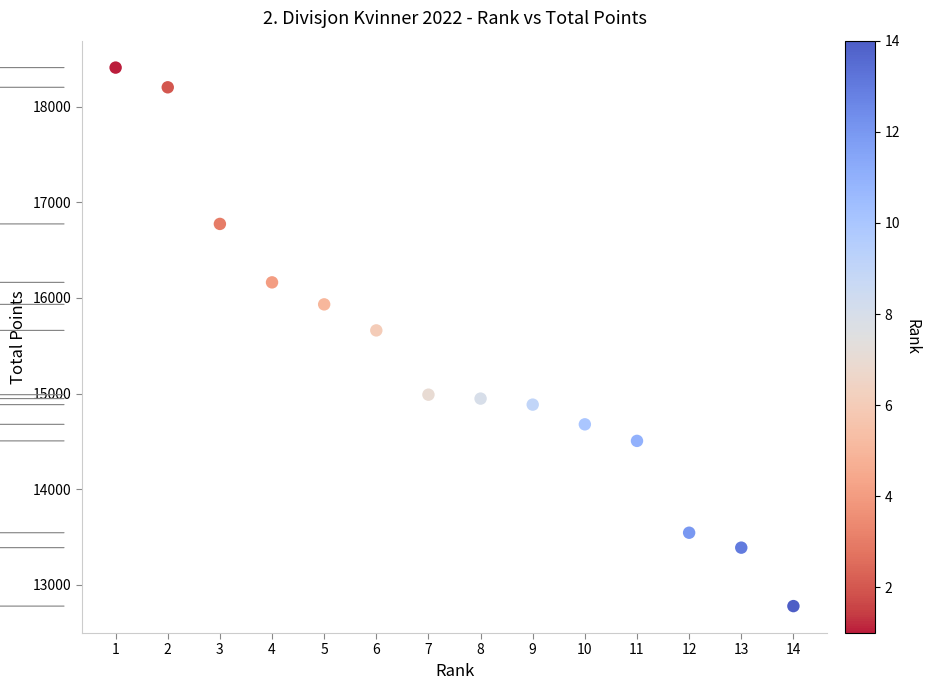

What Y value in the scatter plot is closest to 15592?

15660